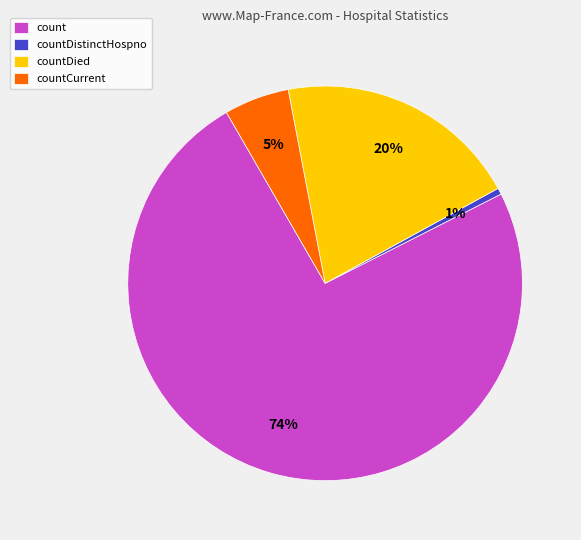

Which slice represents more than half of the pie?

count